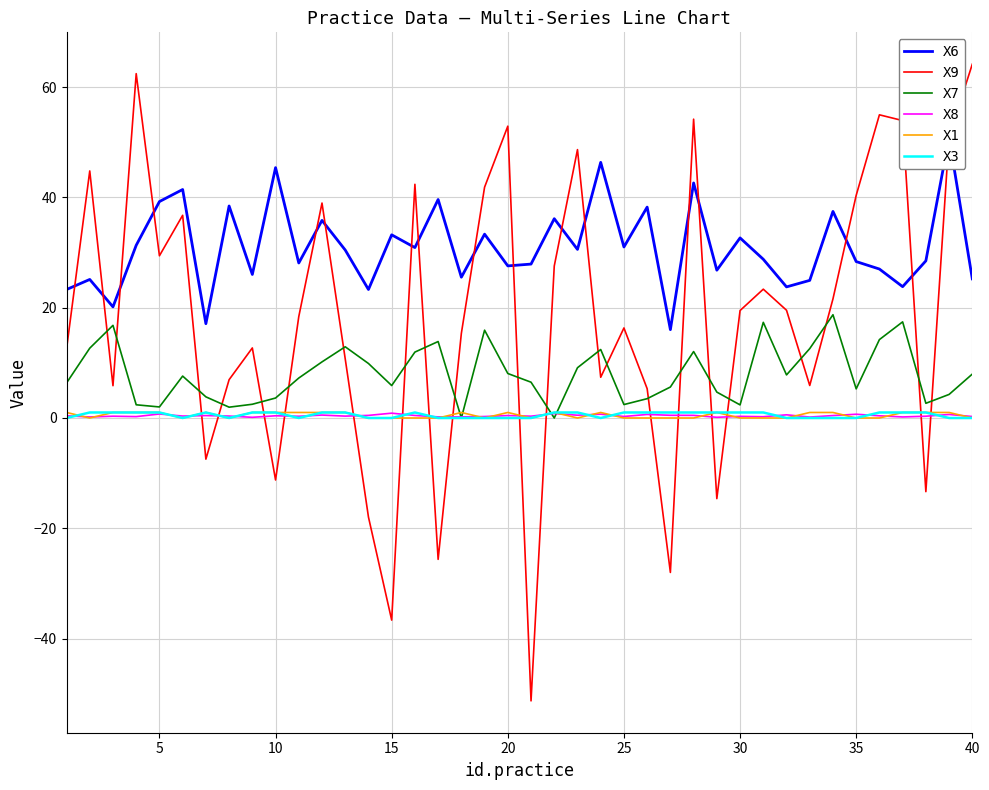

The X9 series shows 28.4 at 25. True or false?

False